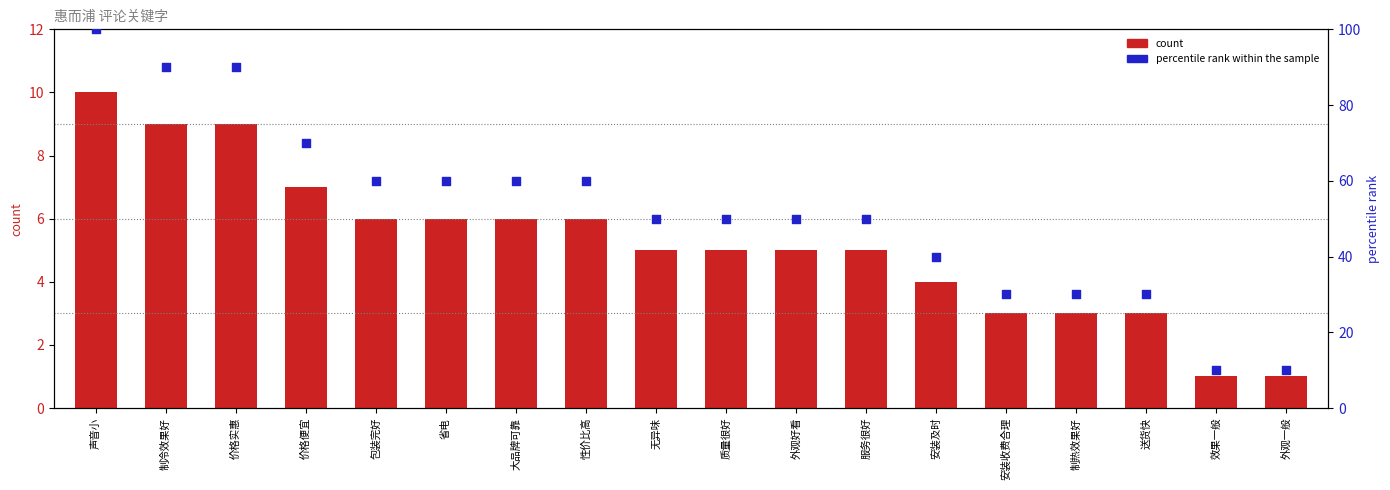

Is the value of 惠而浦 count at 无异味 greater than the value of percentile rank within the sample at 包装完好?

No